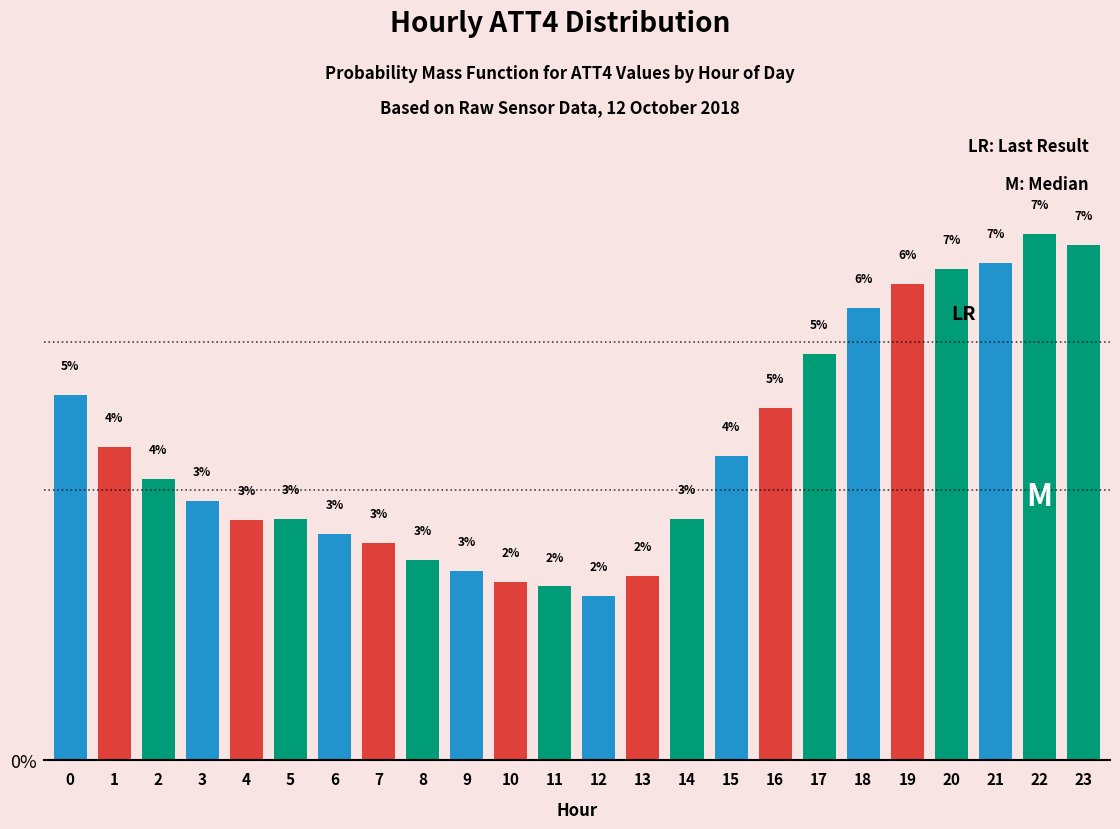

What is the value of the 7th bar from the left?

3.0